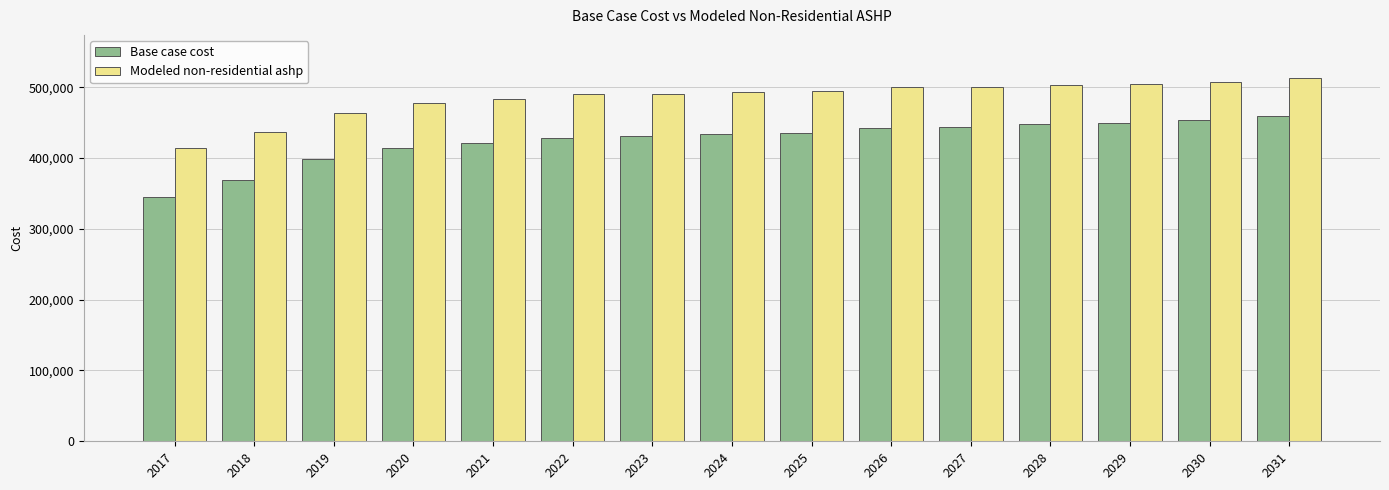

What is the average value of the Base case cost series?

424921.6